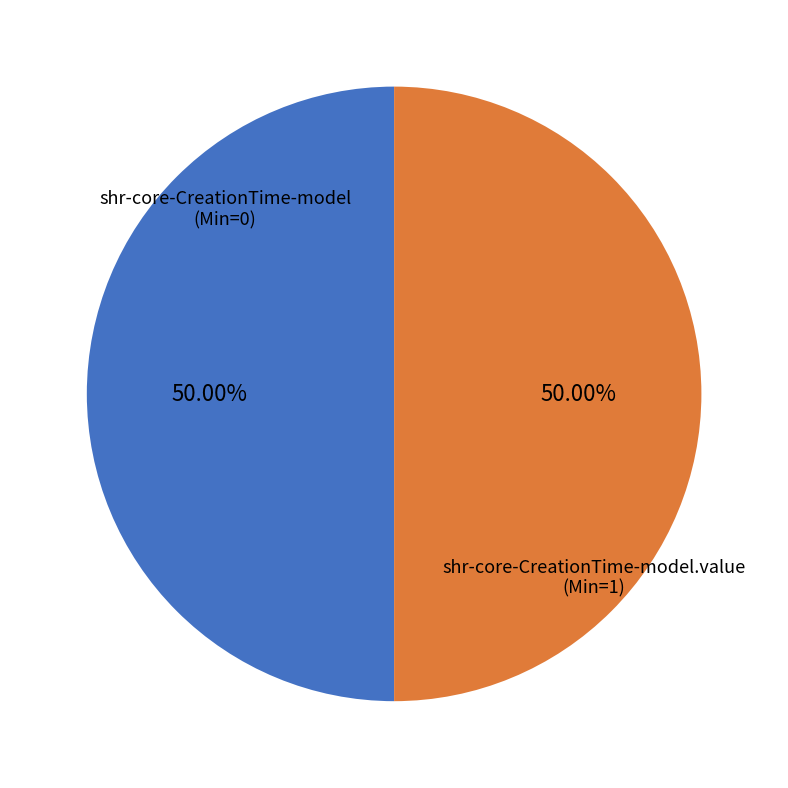

Do shr-core-CreationTime-model.value and shr-core-CreationTime-model together represent more than half of the pie?

Yes